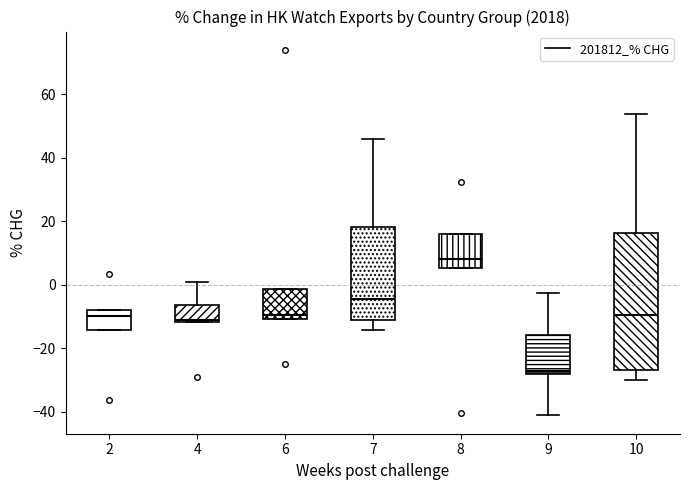

Reading left to right, transcribe this box plot: for each box, give where its median line is, the range the box spans, and where its two whiskers end, as read against the y-axis. The values are not printed on the chart, so give them approximately, as read against the axis.

2: median -10, box -14 to -8, whiskers -14 to -8
4: median -10, box -12 to -6, whiskers -12 to 0
6: median -10 (just above the box's lower edge), box -10 to -2, whiskers -10 to -2
7: median -4, box -12 to 18, whiskers -14 to 46
8: median 8, box 6 to 16, whiskers 6 to 16
9: median -28 (just above the box's lower edge), box -28 to -16, whiskers -42 to -2
10: median -10, box -26 to 16, whiskers -30 to 54